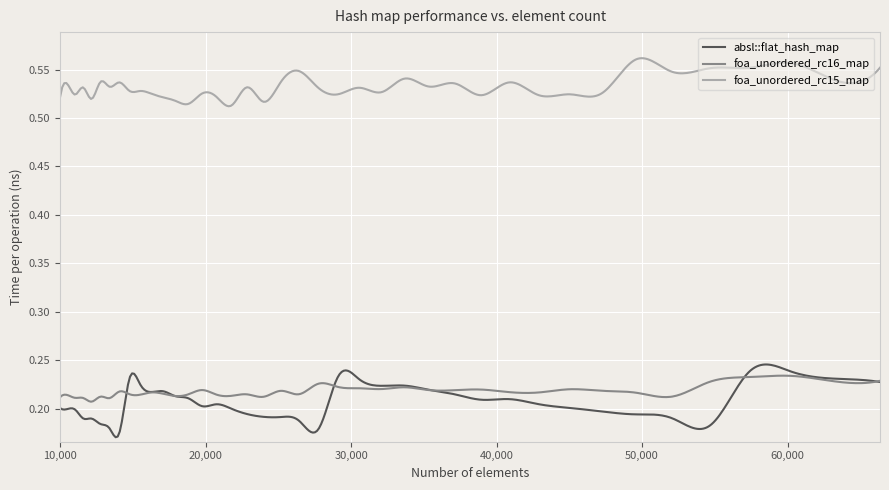

Which series has the largest total across all categories?

foa_unordered_rc15_map